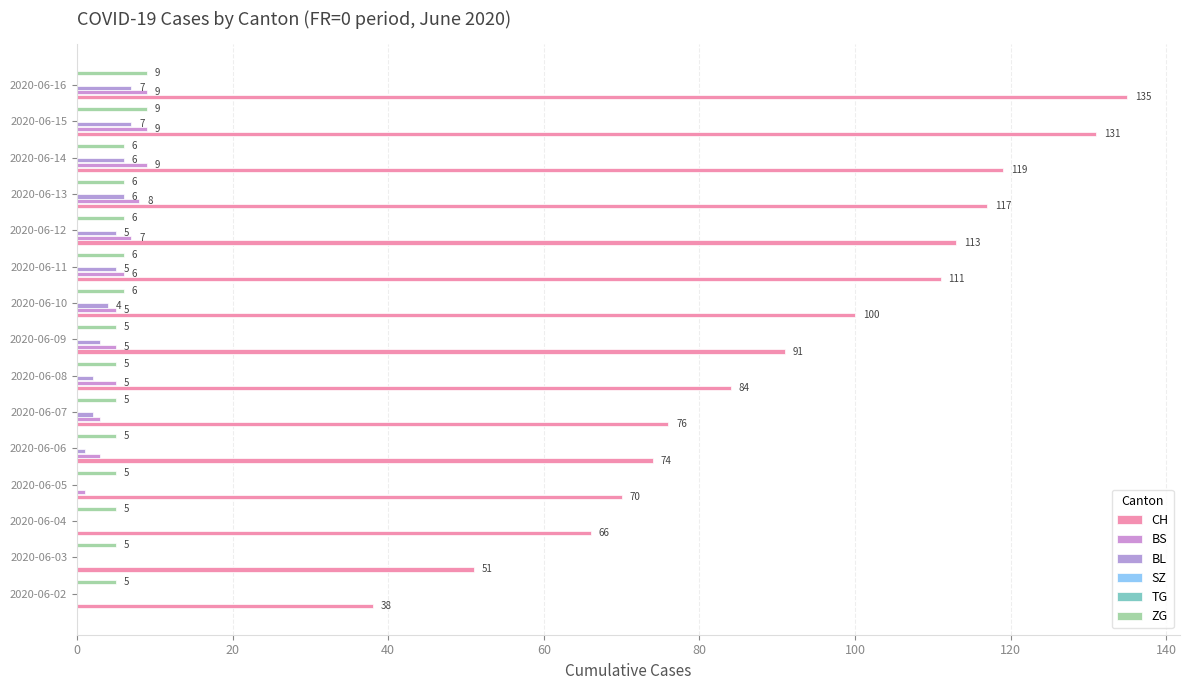

True or false: CH has a value of 89.6 at 2020-06-03.

False